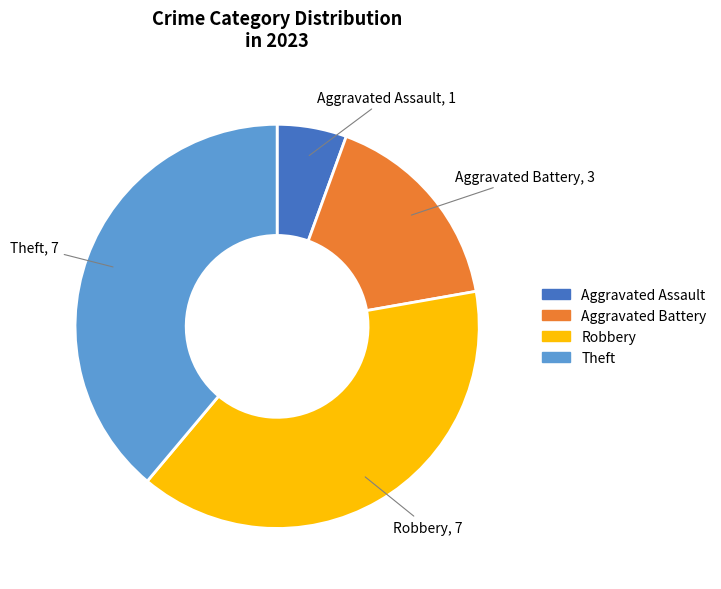

Does Aggravated Assault account for over 50% of the chart?

No